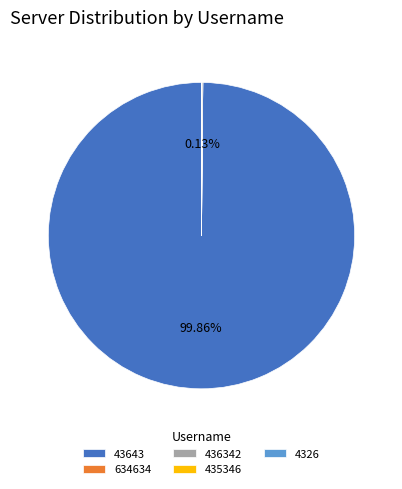

Does any single category account for the majority?

Yes